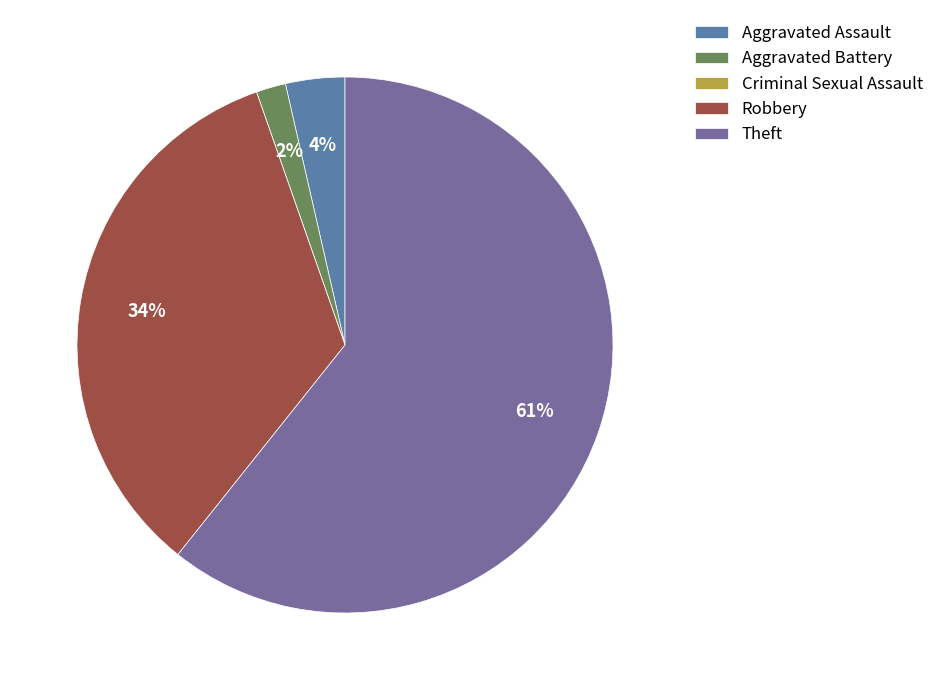

Is it true that Theft is 75% of the pie?

False